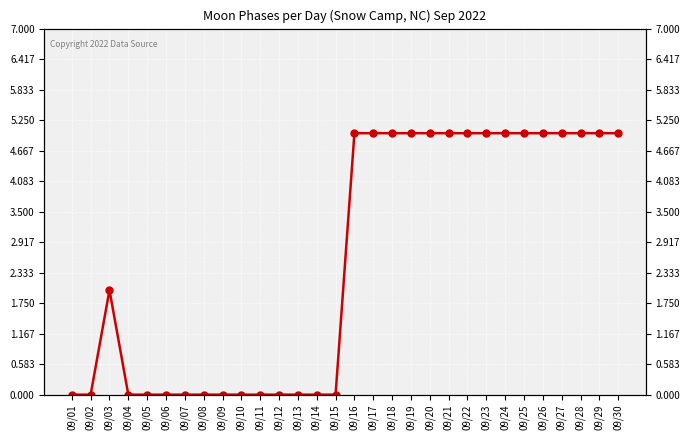

List the labels in order of value, largest first.

09/16, 09/17, 09/18, 09/19, 09/20, 09/21, 09/22, 09/23, 09/24, 09/25, 09/26, 09/27, 09/28, 09/29, 09/30, 09/03, 09/01, 09/02, 09/04, 09/05, 09/06, 09/07, 09/08, 09/09, 09/10, 09/11, 09/12, 09/13, 09/14, 09/15